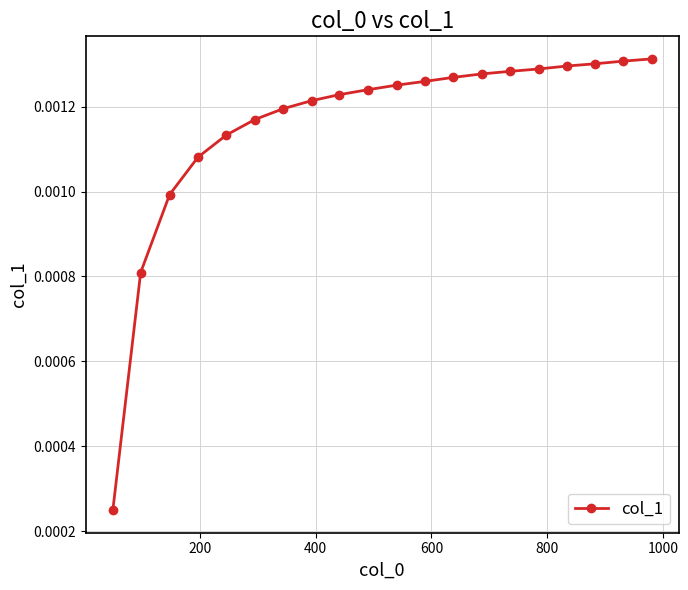

Count the values in the range 0 to 1.

20